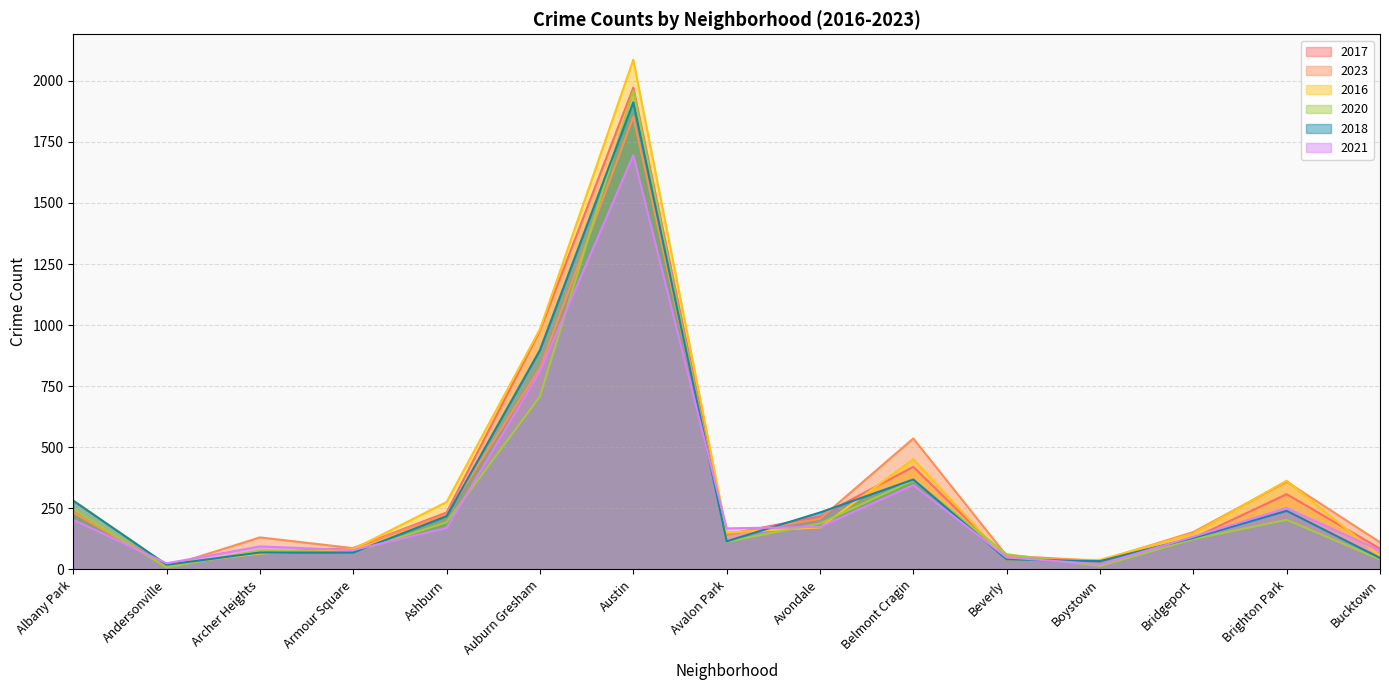

Rank the categories by 2023 value from lowest to highest.

Andersonville, Boystown, Beverly, Armour Square, Bucktown, Archer Heights, Avalon Park, Bridgeport, Avondale, Ashburn, Albany Park, Brighton Park, Belmont Cragin, Auburn Gresham, Austin